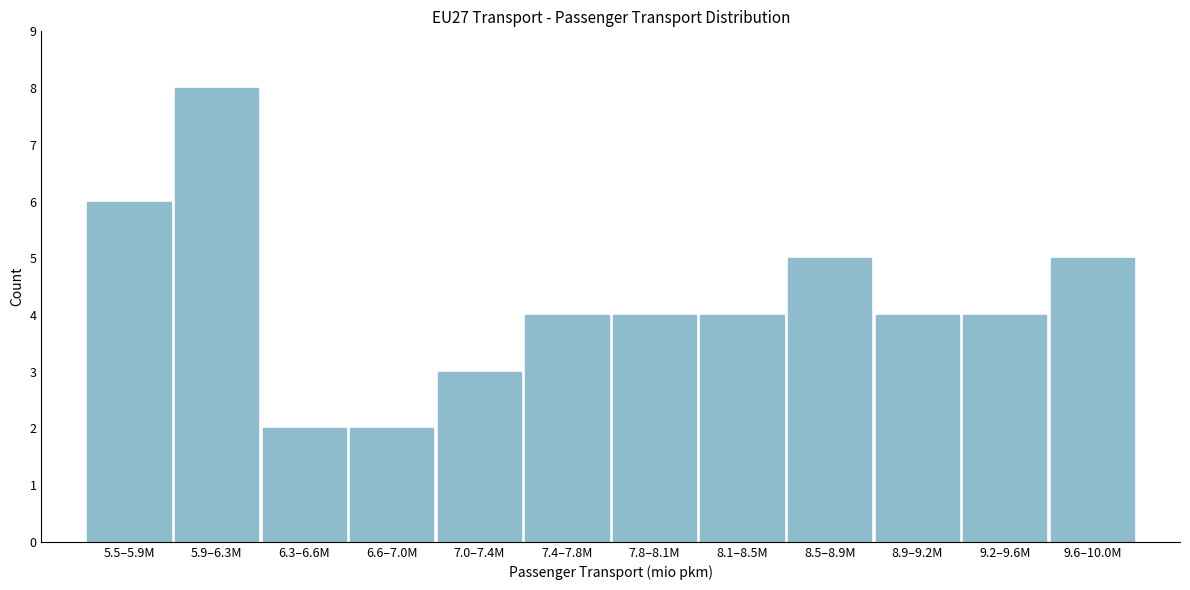

Reading right to left, transcribe all the data shown in this chart.

9.6–10.0M=5	9.2–9.6M=4	8.9–9.2M=4	8.5–8.9M=5	8.1–8.5M=4	7.8–8.1M=4	7.4–7.8M=4	7.0–7.4M=3	6.6–7.0M=2	6.3–6.6M=2	5.9–6.3M=8	5.5–5.9M=6